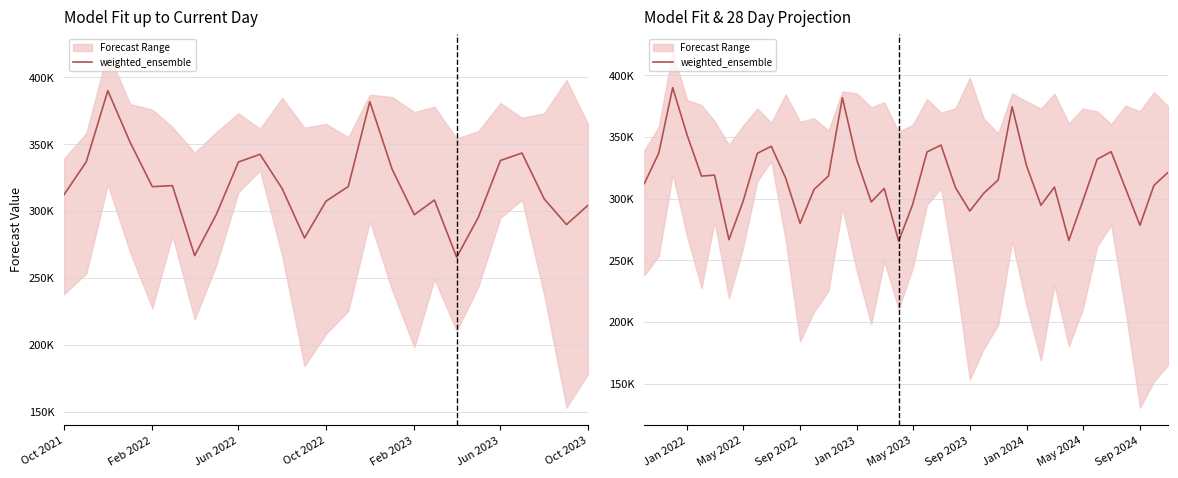

What is the label of the 6th point from the left?

Jun 2023